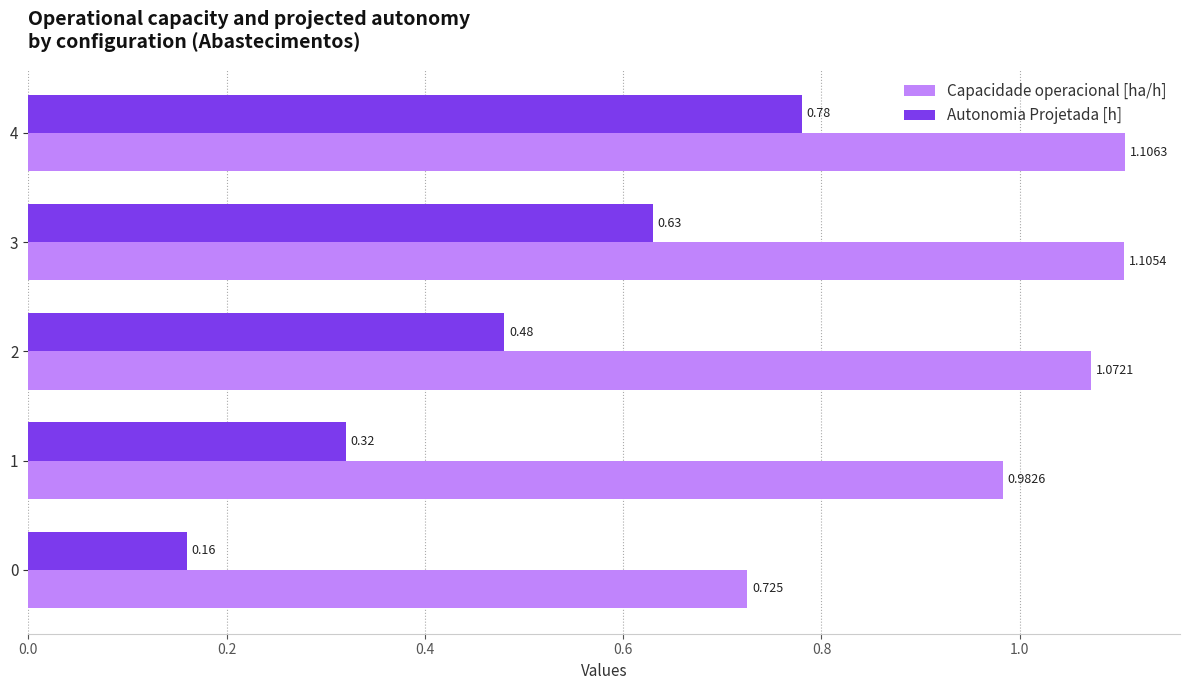

Which series has the largest total across all categories?

Capacidade operacional [ha/h]